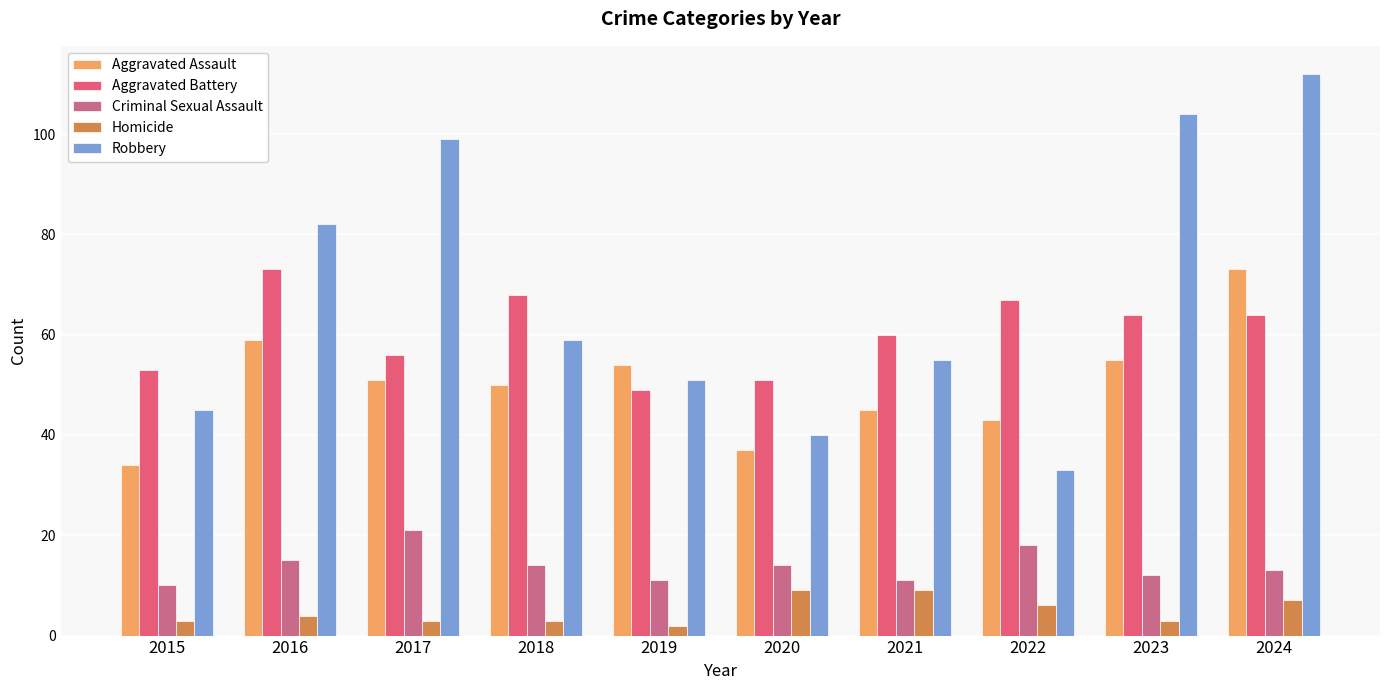

Which series has the widest spread of values?

Robbery